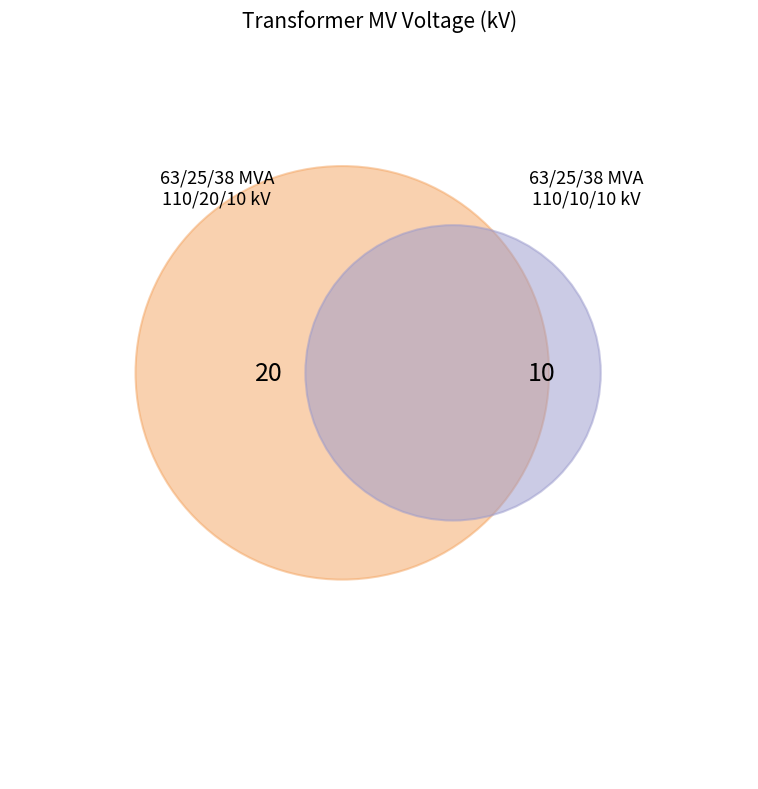

What percentage is the 63/25/38 MVA 110/20/10 kV slice, to the nearest percent?

67%